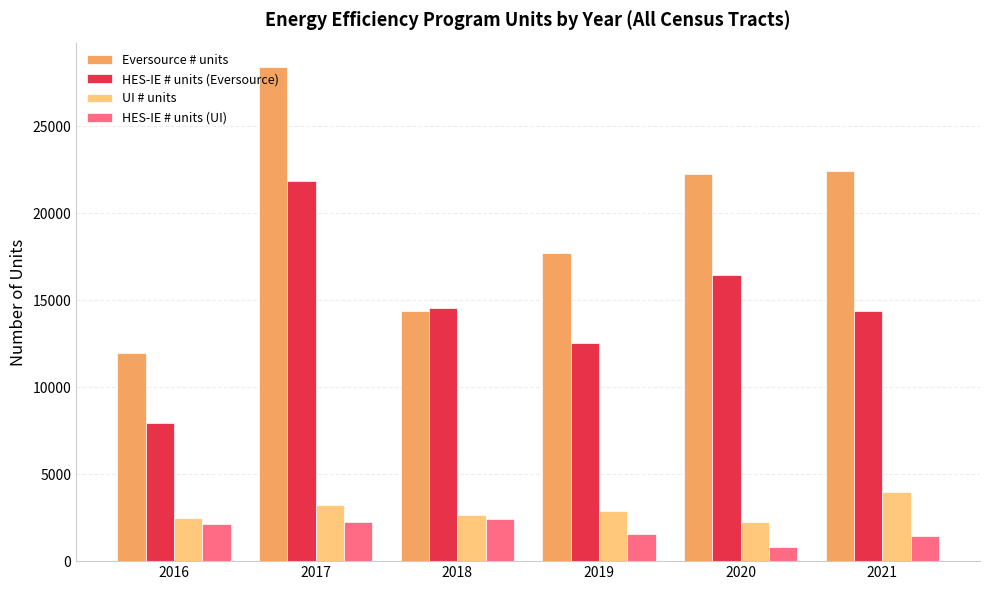

Between 2016 and 2018, which series saw the biggest shift?

HES-IE # units (Eversource)